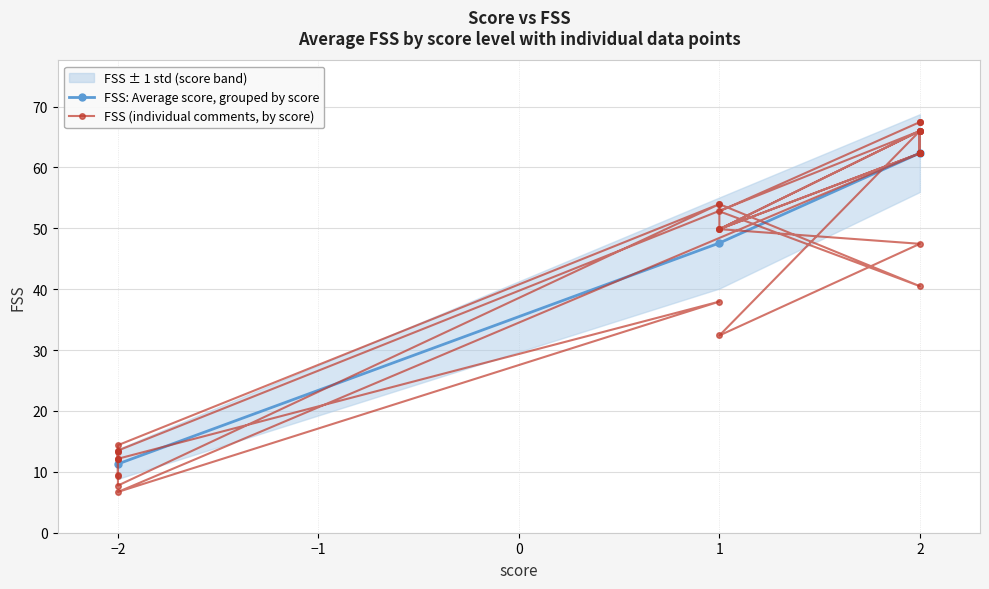

The value of FSS: Average score, grouped by score at −2 is 11.3. True or false?

True